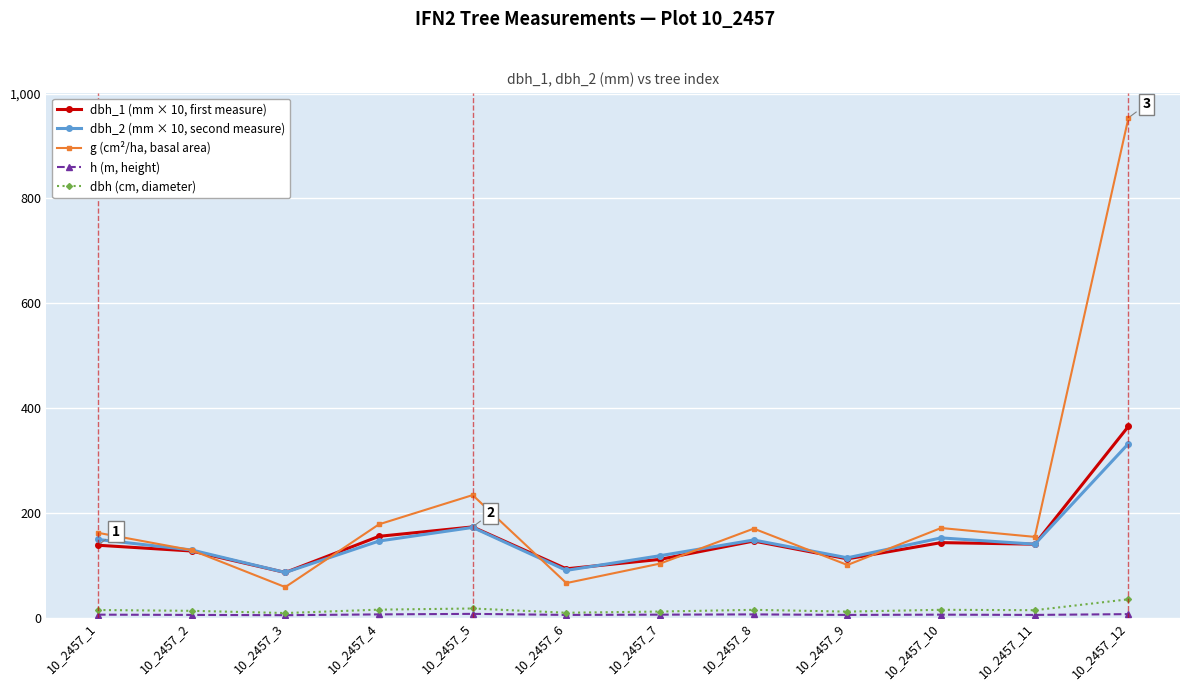

Which label corresponds to the largest value in the chart?

10_2457_12